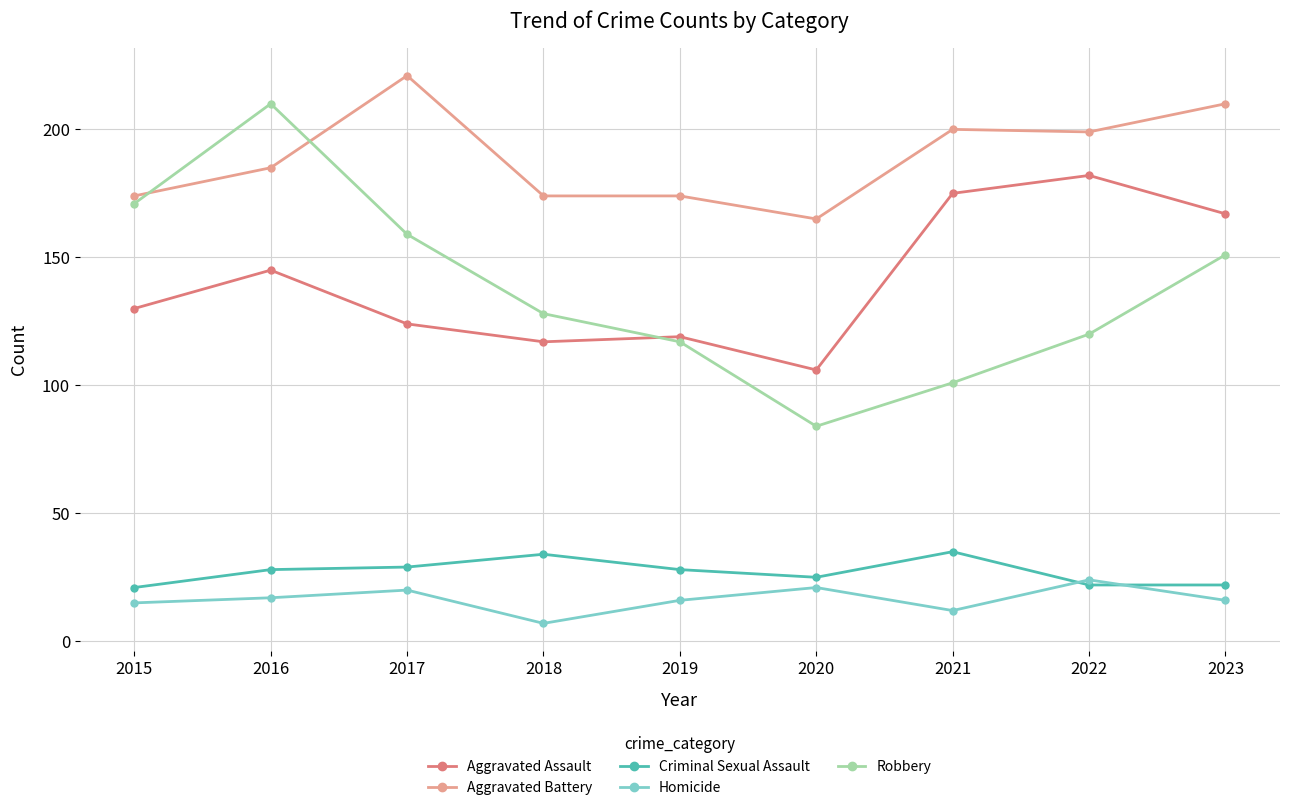

Does the chart display data point markers on the line(s)?

Yes